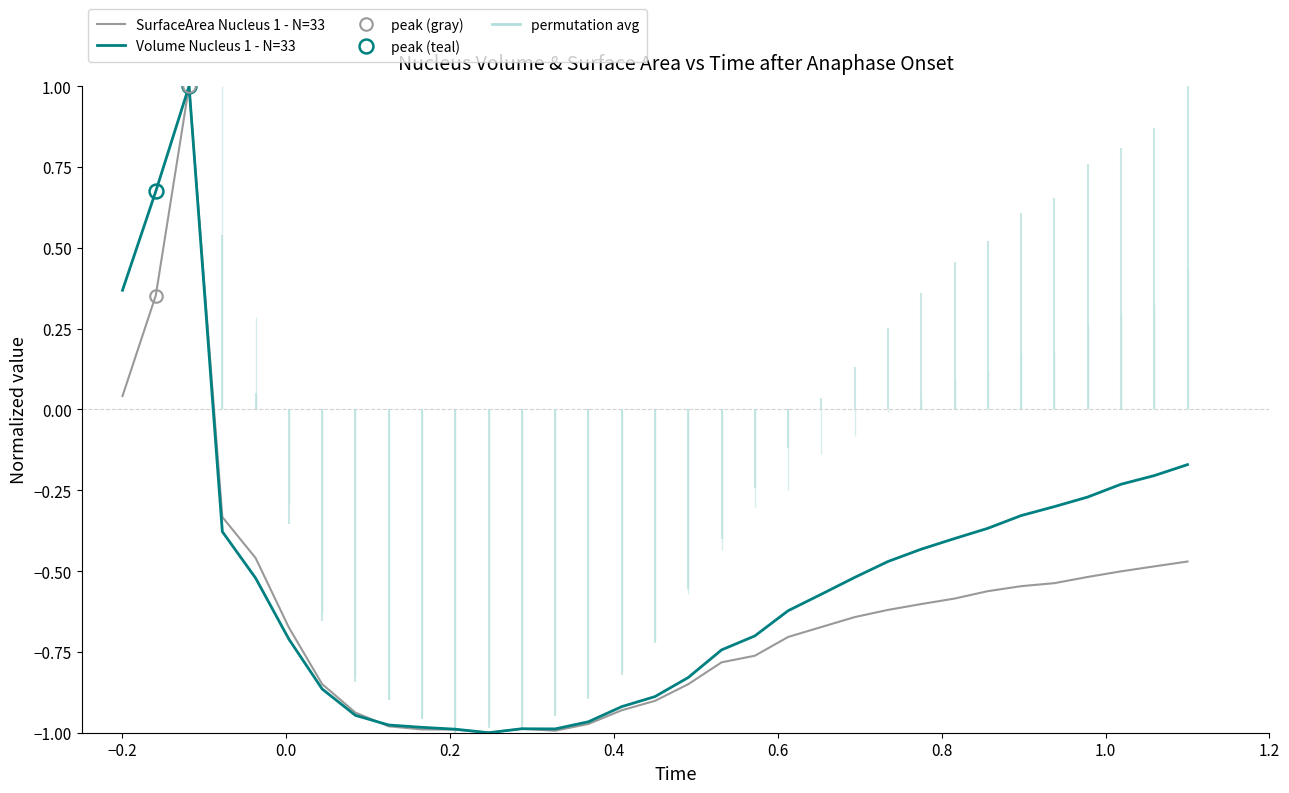

How many interior local peaks does the SurfaceArea Nucleus 1 (low) series have?

2